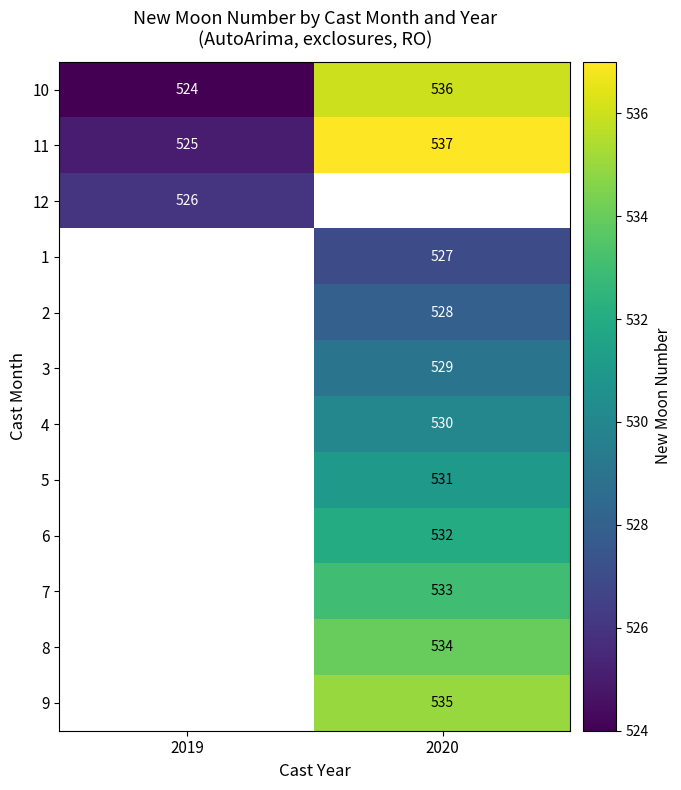

Is it true that 10 equals 524 at 2019?

True